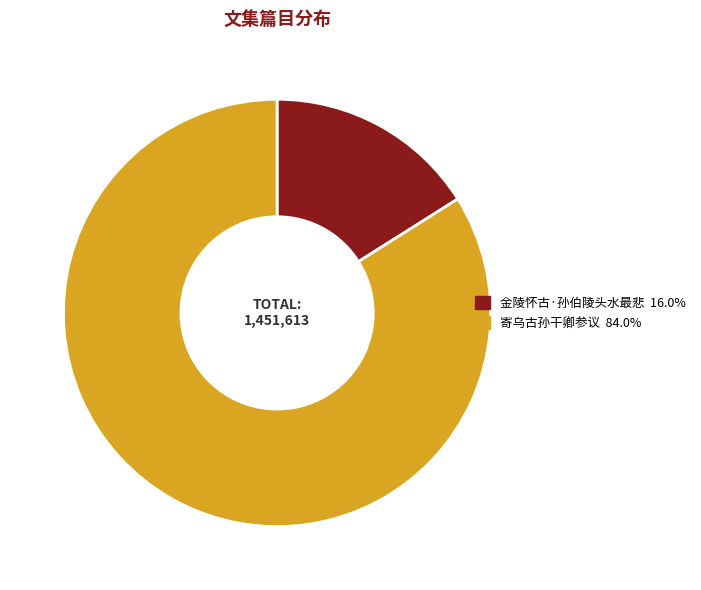

Is it true that 金陵怀古·孙伯陵头水最悲 is 6% of the pie?

False